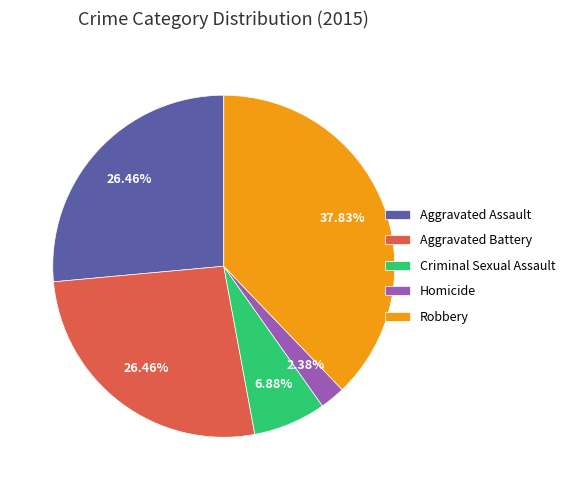

Does any single category account for the majority?

No